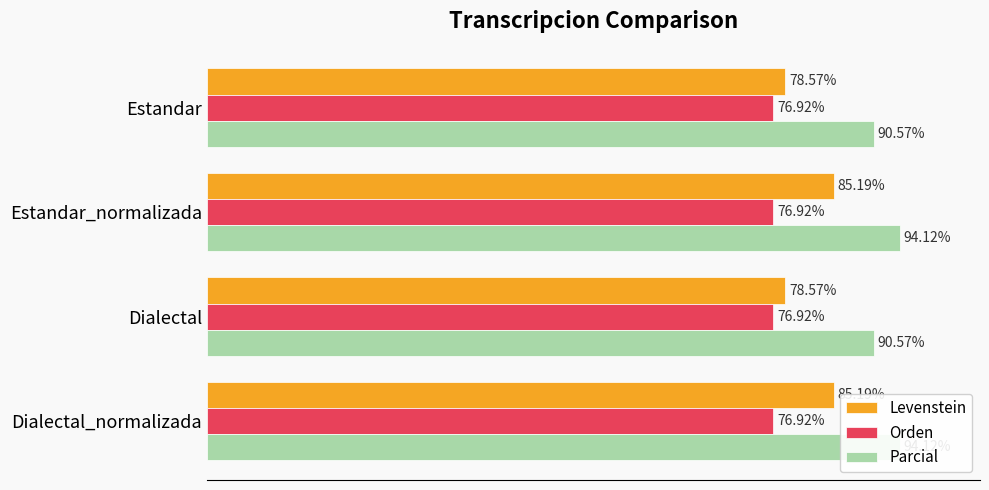

How many values in the Parcial series are below 94?

2